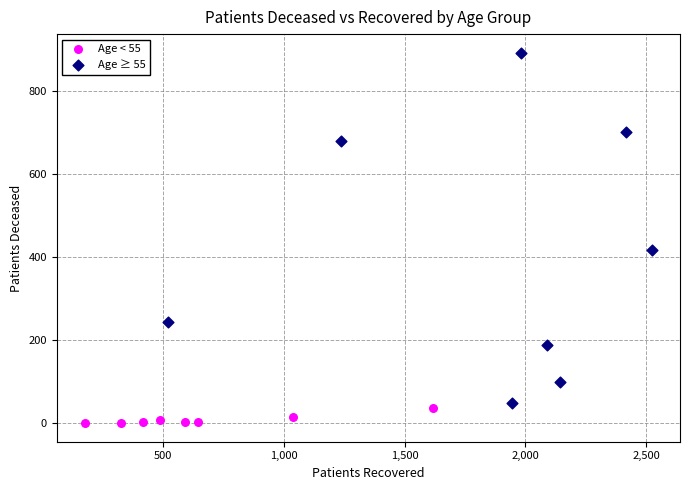

Which series contains the highest Y value?

Age ≥ 55